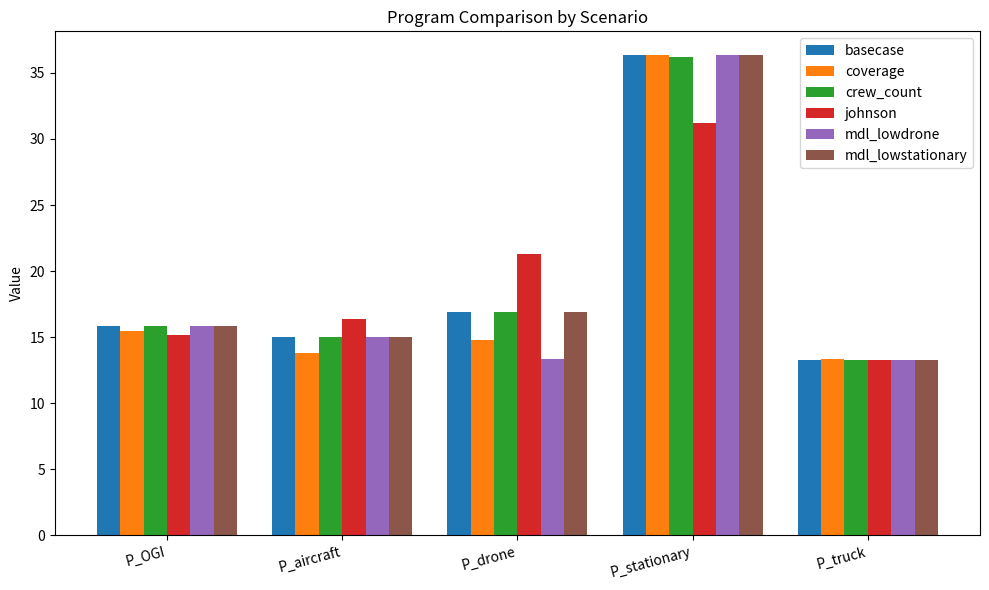

What is the spread (max minus min) of values at P_aircraft?

2.6